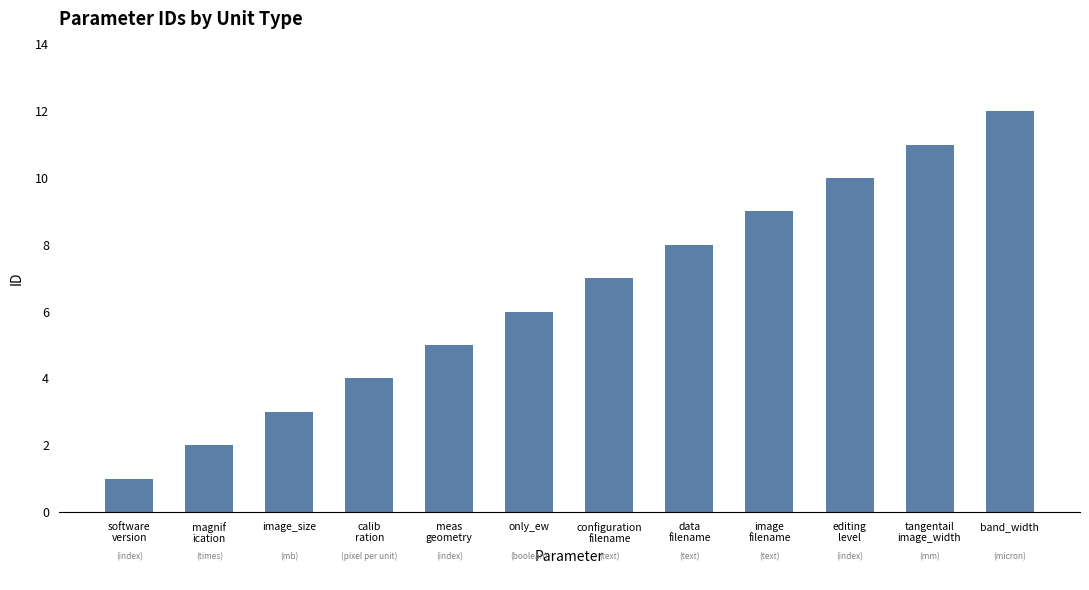

Reading left to right, list all the values displayed in this chart.

1	2	3	4	5	6	7	8	9	10	11	12